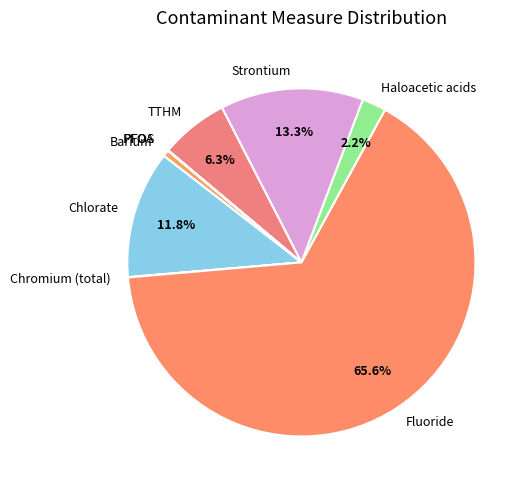

How much of the chart is everything except Strontium?

86.7%